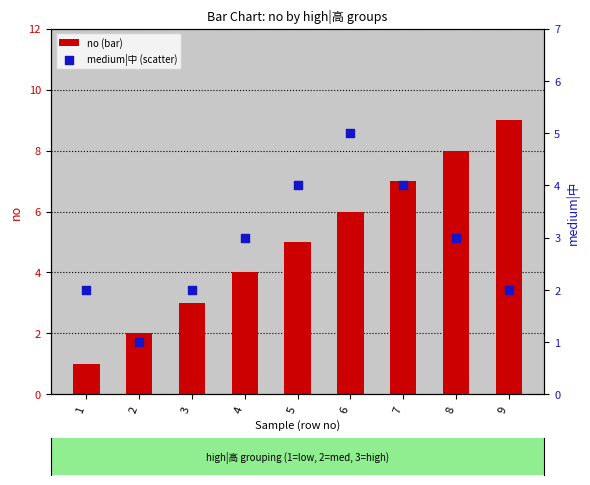

Is the value of no at 4 greater than the value of medium|中 at 5?

No